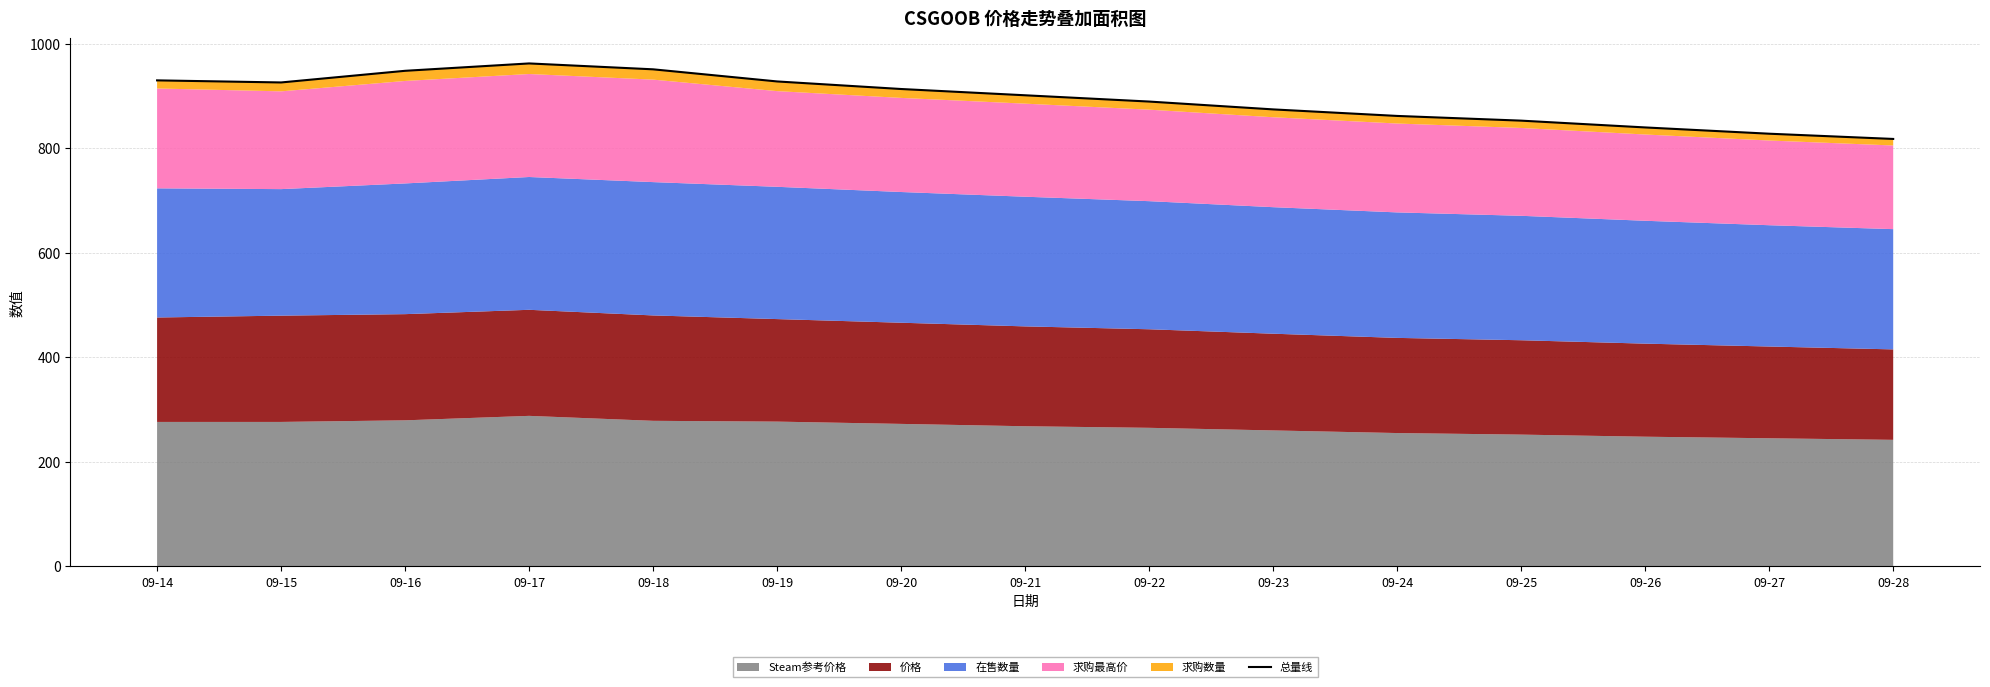

What is the ratio of the value at 09-24 to the value at 09-19?

0.9